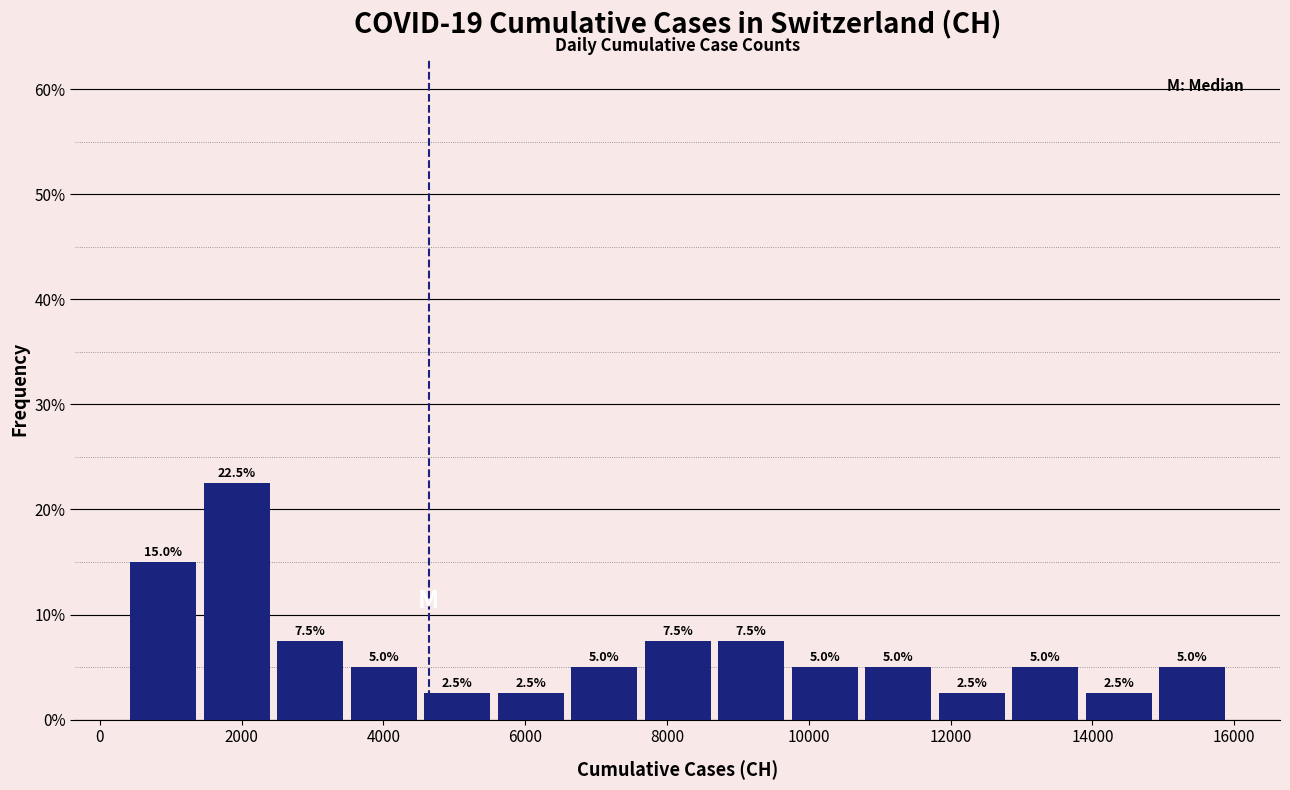

Reading left to right, transcribe this chart: for each bar, give the range it covers on the x-axis and its height. The bar edges are not printed on the chart, so give them approximately, as read against the axis.

400 to 1400: 15.0
1400 to 2400: 22.5
2400 to 3400: 7.5
3400 to 4600: 5.0
4600 to 5600: 2.5
5600 to 6600: 2.5
6600 to 7600: 5.0
7600 to 8600: 7.5
8600 to 9800: 7.5
9800 to 10800: 5.0
10800 to 11800: 5.0
11800 to 12800: 2.5
12800 to 13800: 5.0
13800 to 14800: 2.5
14800 to 16000: 5.0